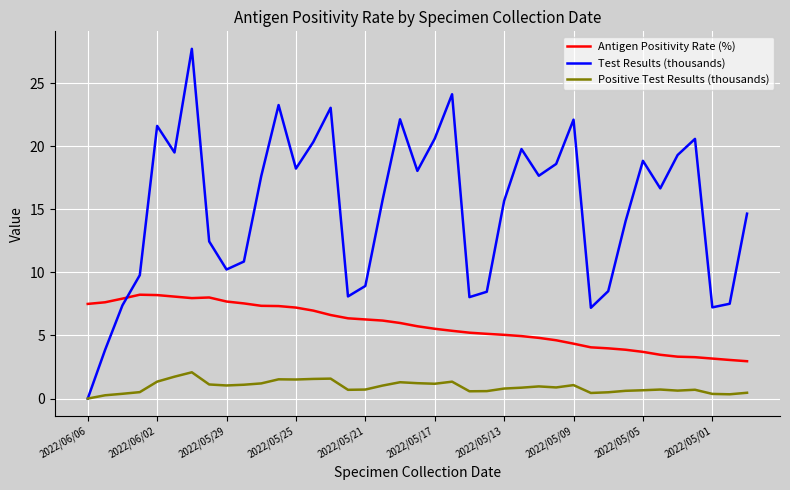

List the series in order of their peak value, highest first.

Test Results (thousands), Antigen Positivity Rate (%), Positive Test Results (thousands)